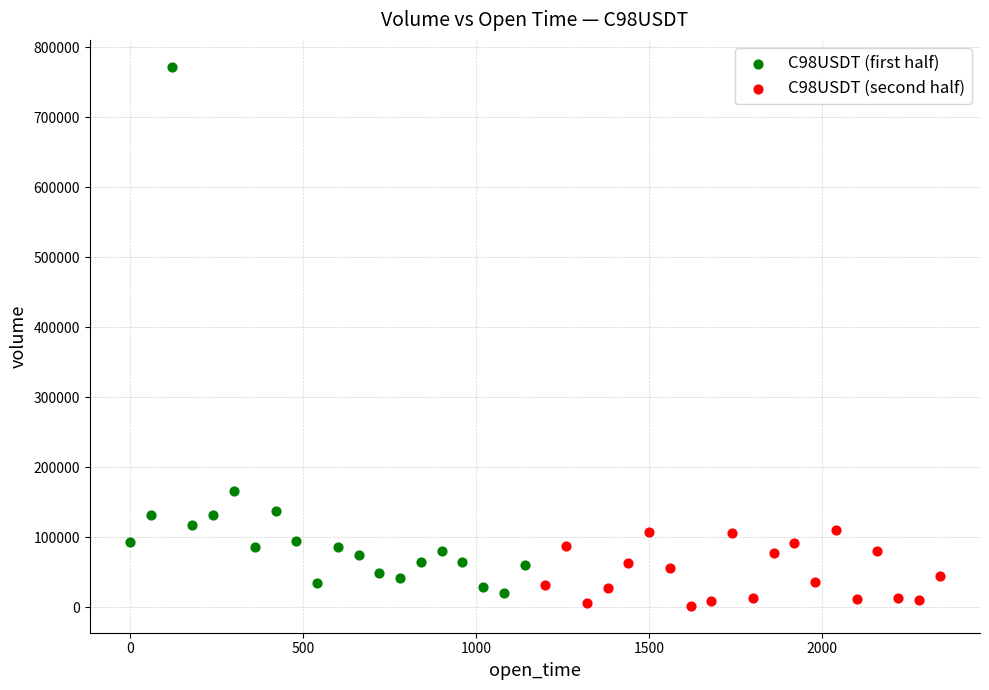

Which series contains the lowest Y value?

C98USDT (second half)